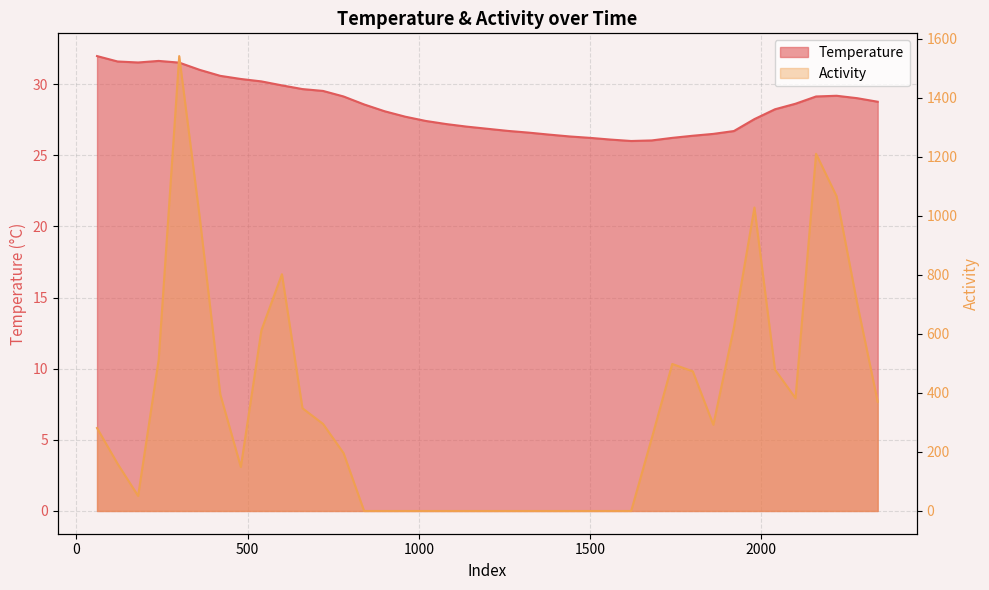

Where is Activity nearest to the value 770?

600